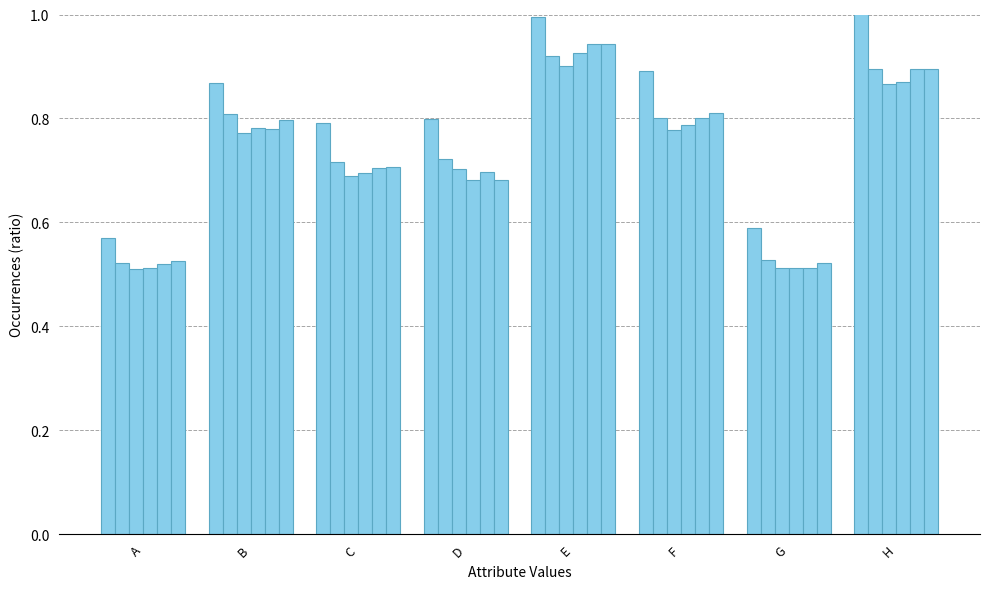

Rank the series by their maximum value, from highest to lowest.

Group1, Group5, Group6, Group4, Group2, Group3